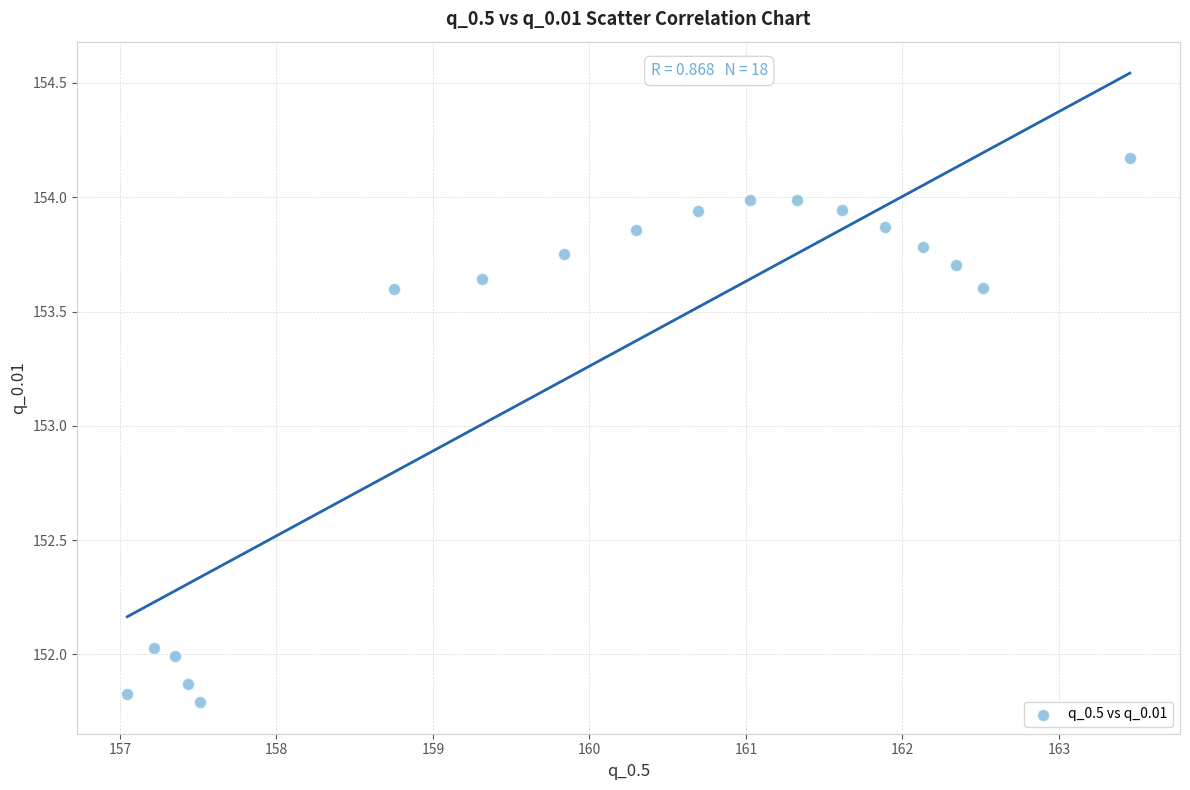

What is the range of X values (max minus min)?

6.4